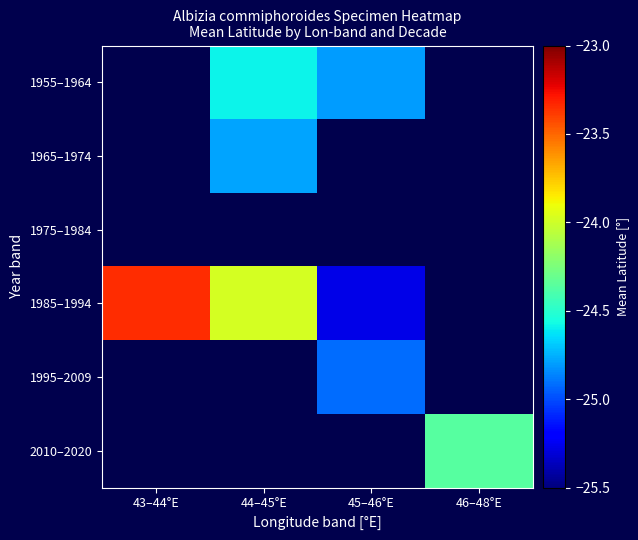

How many categories are shown in the chart?

4